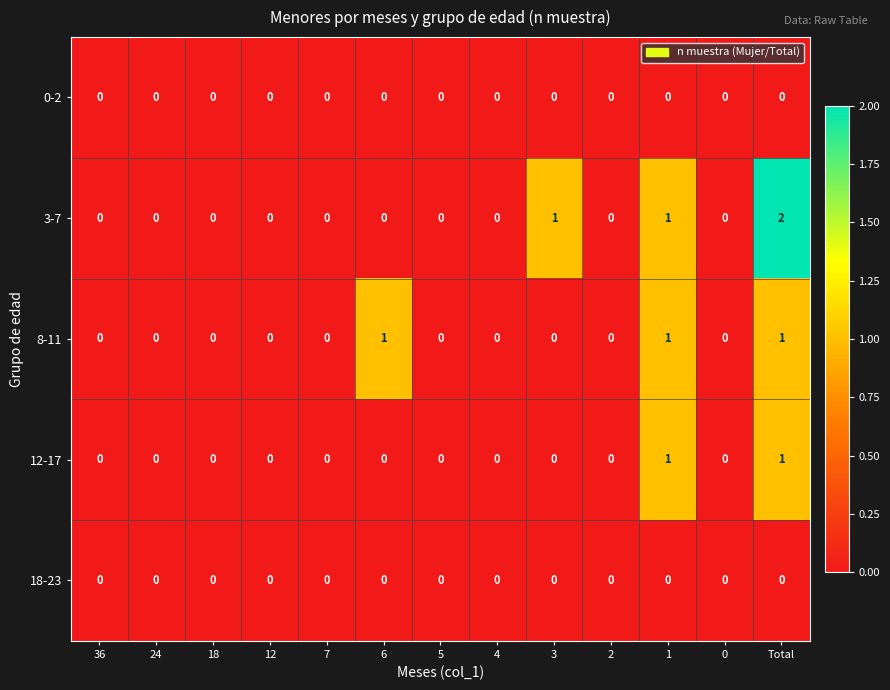

True or false: 3-7 has a value of 1 at 2.

False